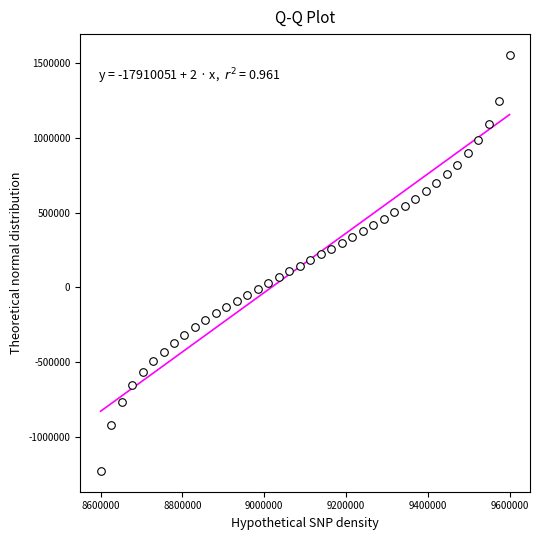

What is the range of Y values (max minus min)?

2784891.6